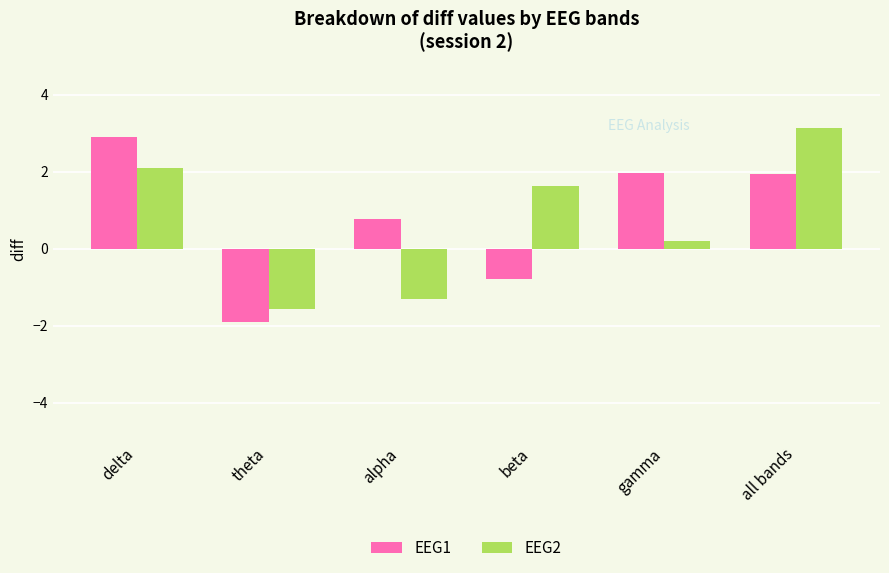

How many bars are there in total?

12